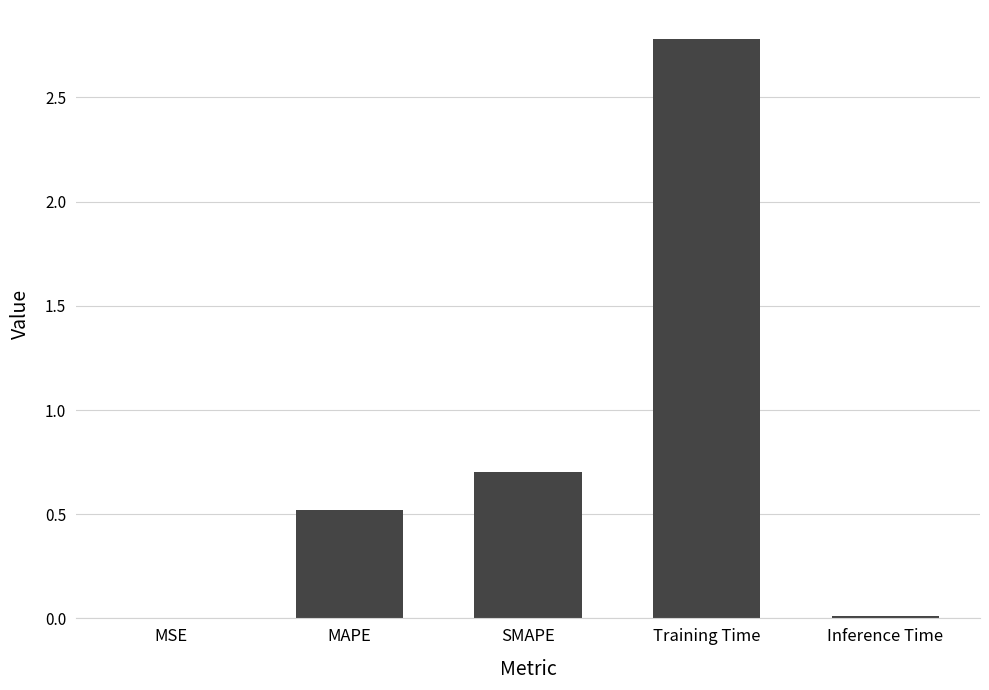

Which category has the highest value across all series?

Training Time